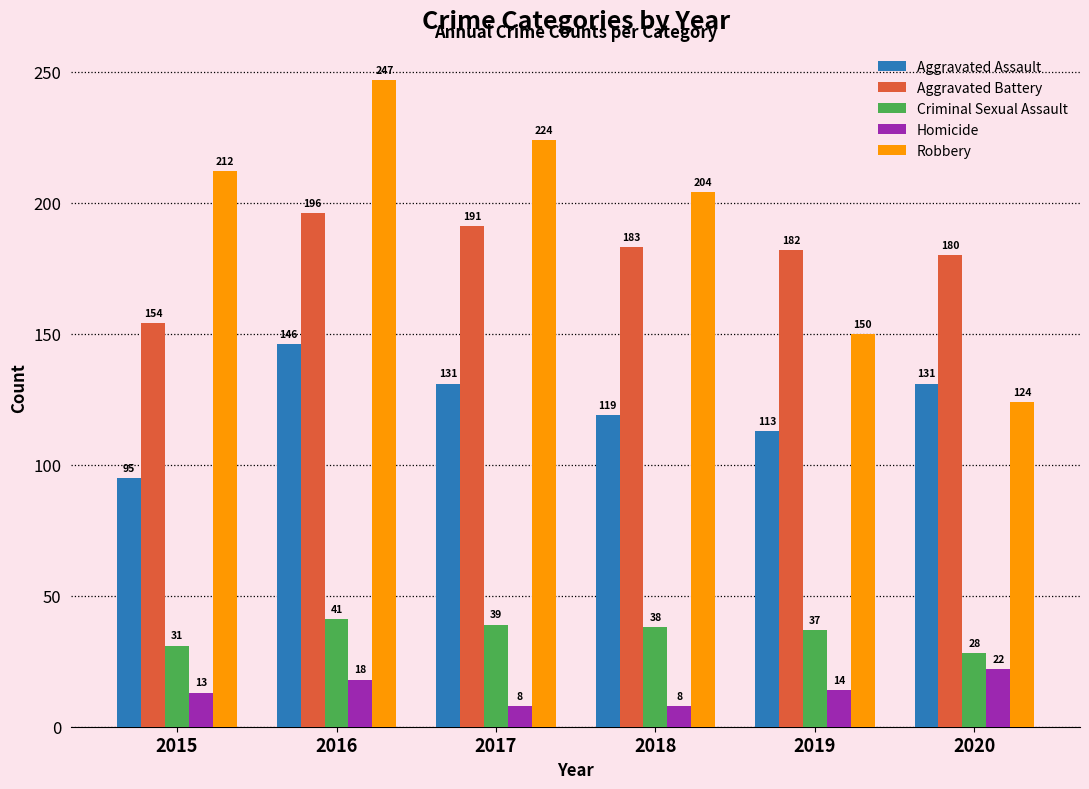

Does the chart contain stacked bars?

No